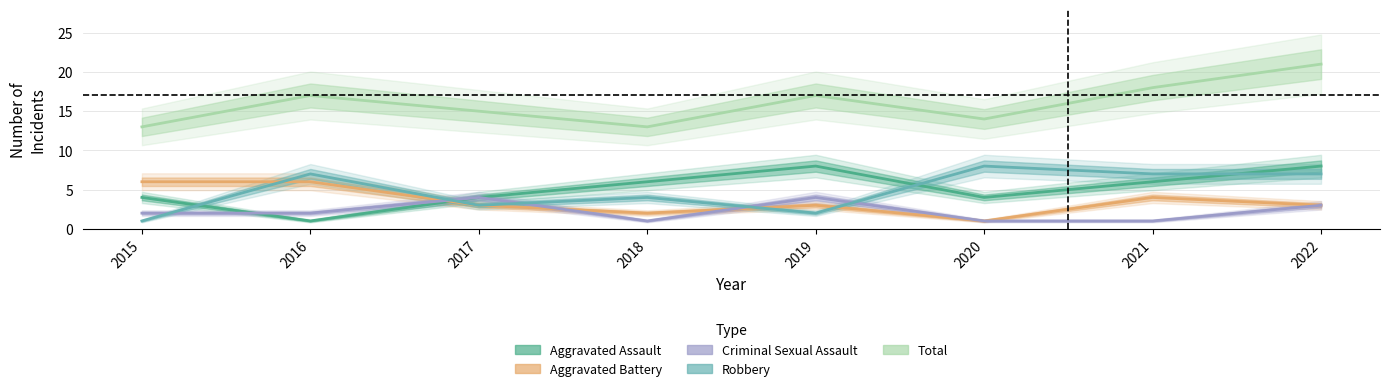

True or false: Total has a value of 18 at 2020.

False